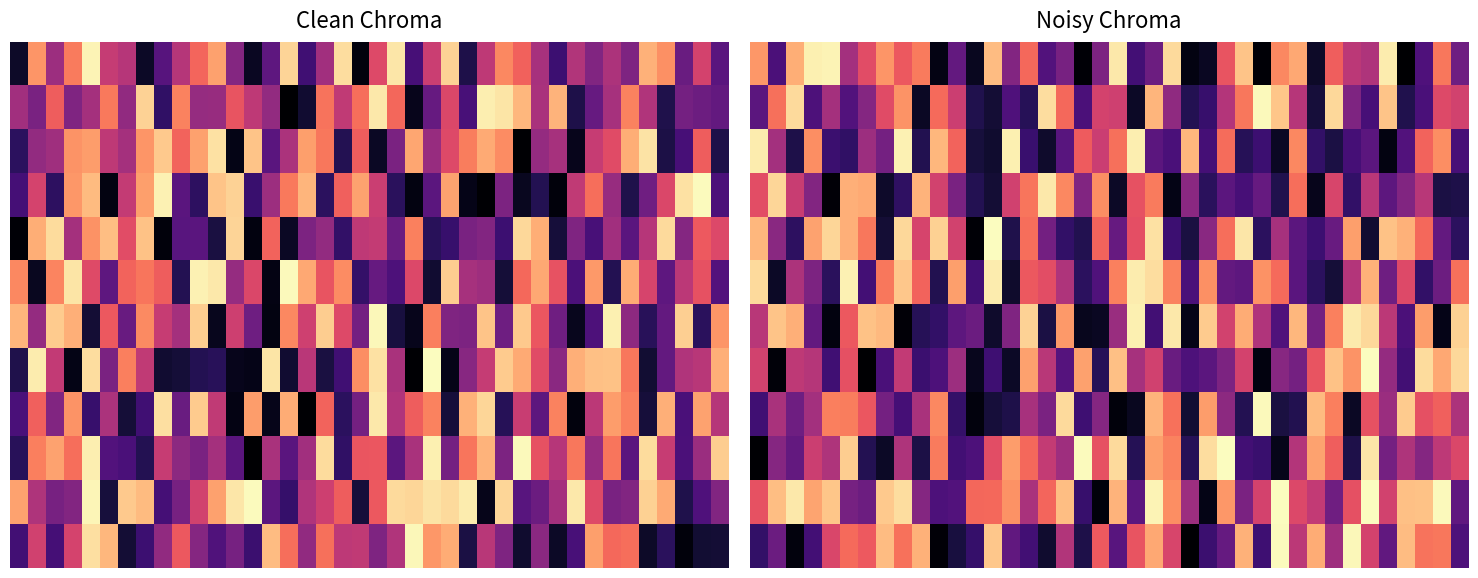

At how many categories does at least one series exceed 3?

40